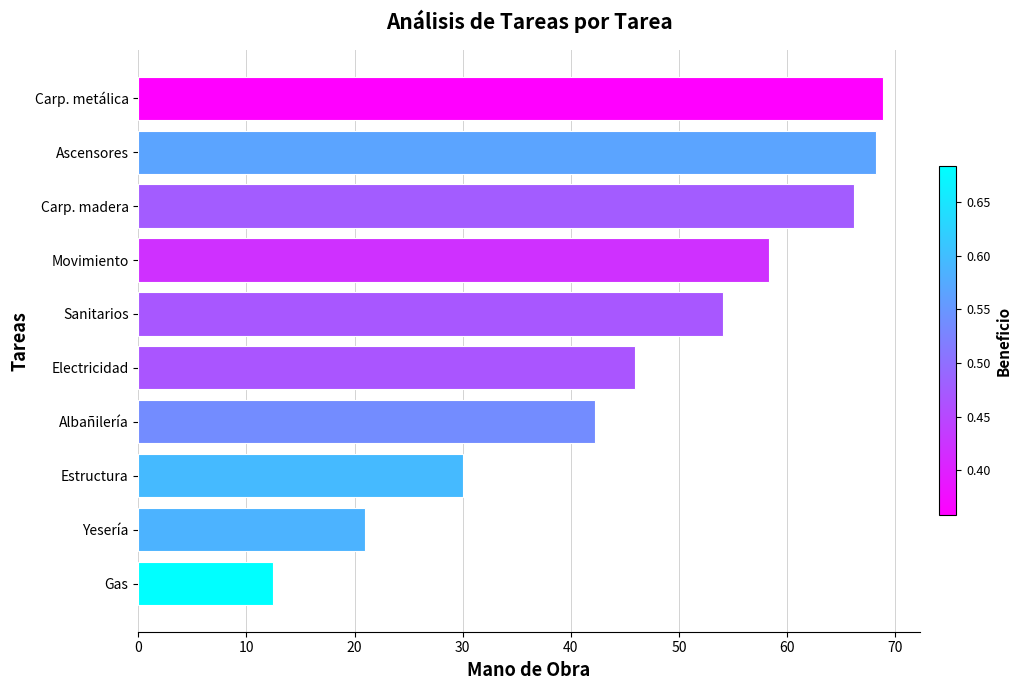

Rank the categories by value from lowest to highest.

Gas, Yesería, Estructura, Albañilería, Electricidad, Sanitarios, Movimiento, Carp. madera, Ascensores, Carp. metálica